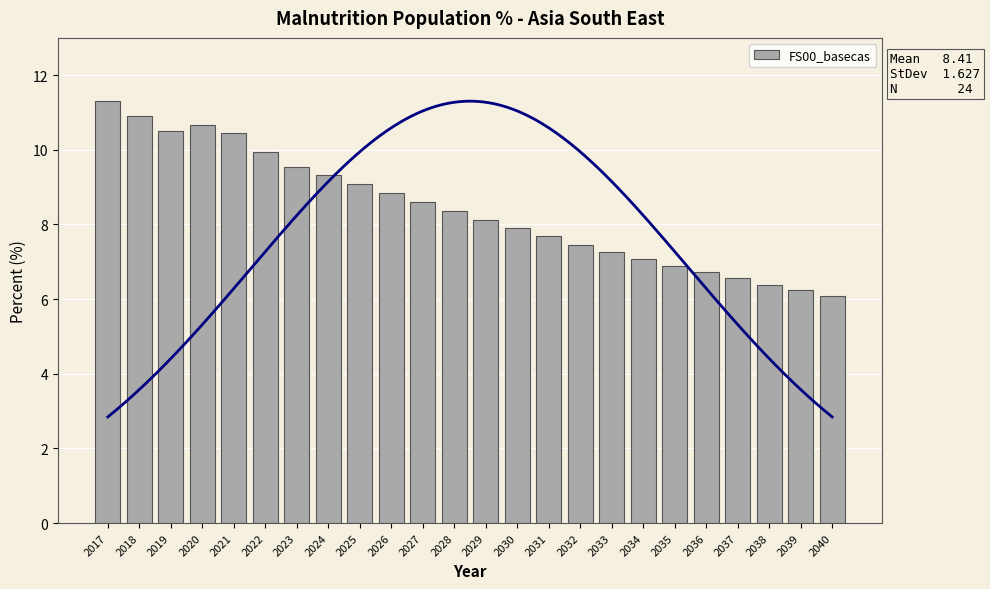

The value at 2021 is 2.4. True or false?

False